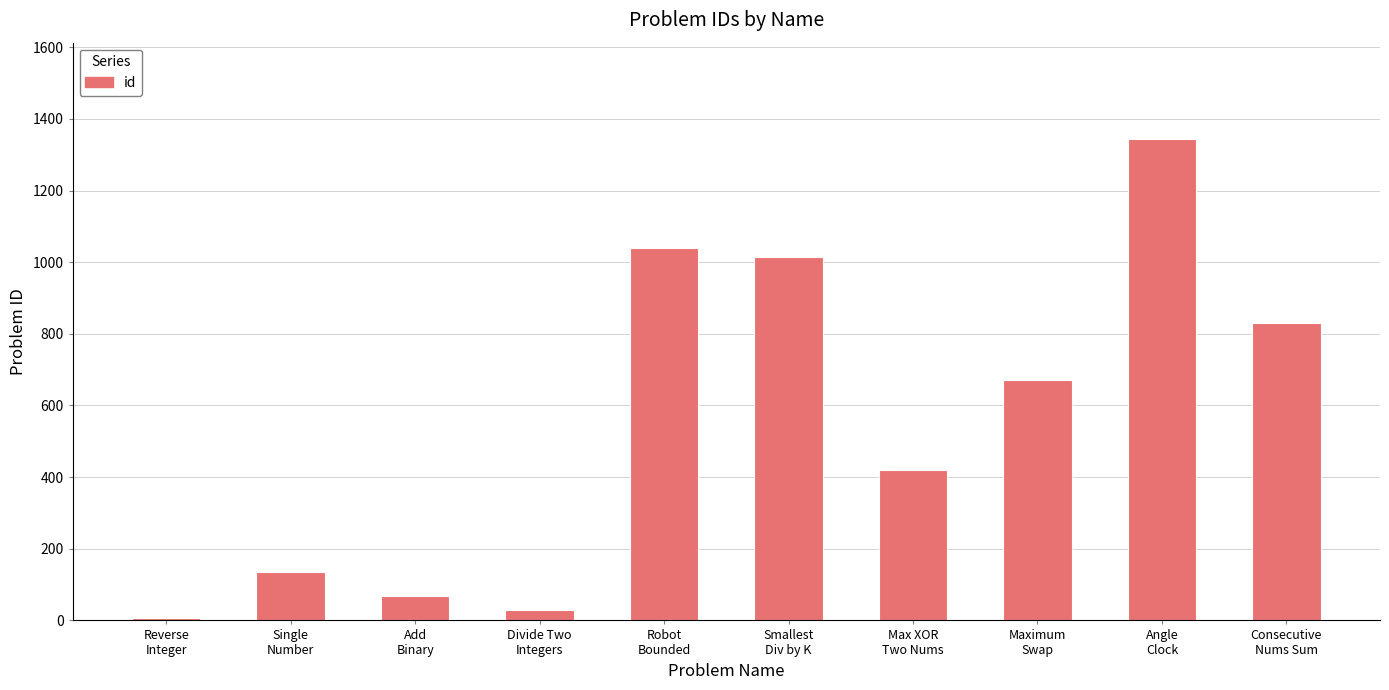

What is the difference between the maximum and minimum values?

1337